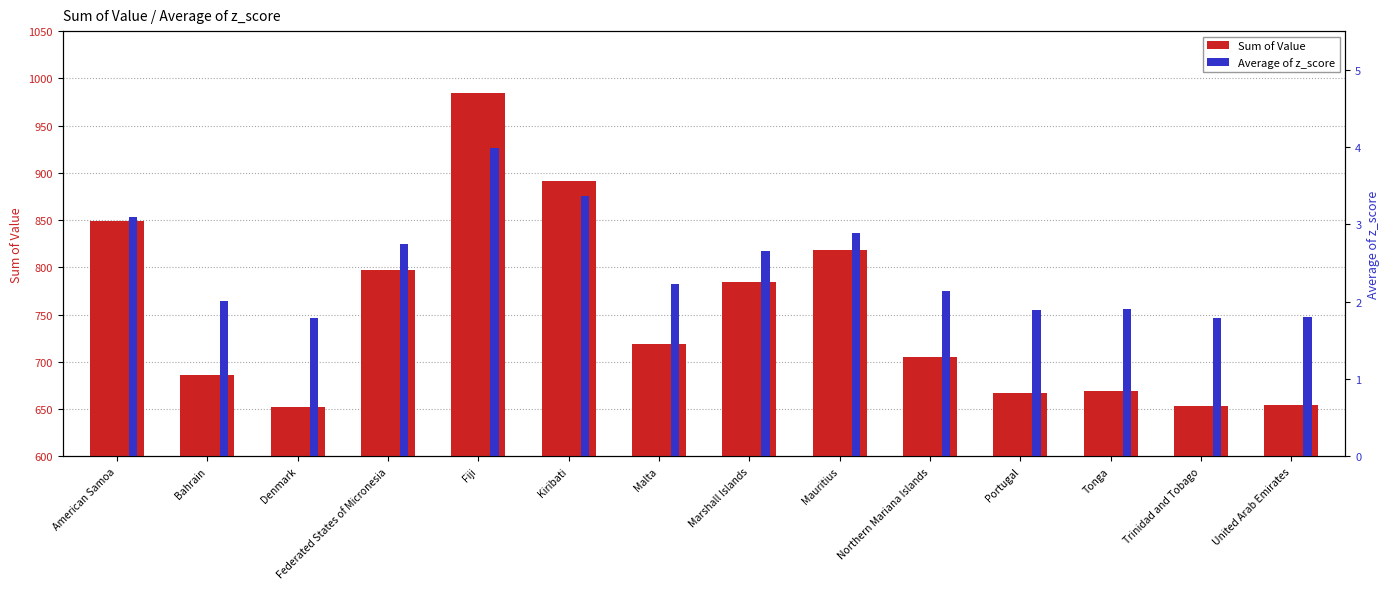

What is the value of the Average of z_score bar at the 12th from the left?

1.9